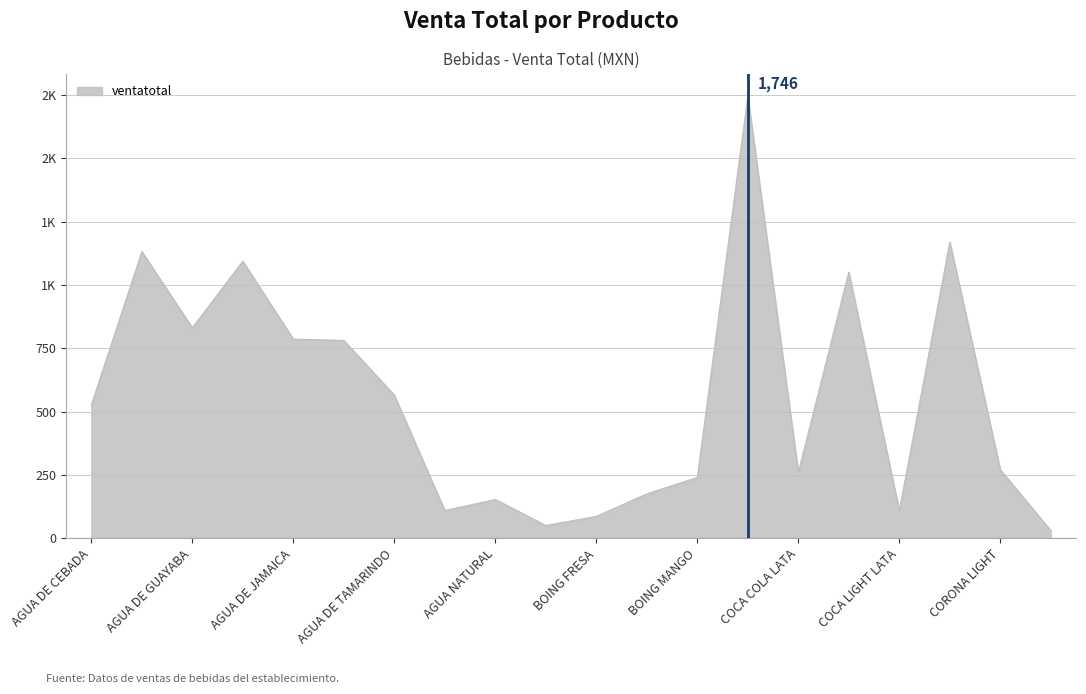

Rank the categories by value from lowest to highest.

CORONA LIGHT LATA, AMERICANO, BOING FRESA, COCA LIGHT LATA, AGUA MINERAL, AGUA NATURAL, BOING GUAYABA, BOING MANGO, COCA COLA LATA, CORONA LIGHT, AGUA DE CEBADA, AGUA DE TAMARINDO, AGUA DE LIMON, AGUA DE JAMAICA, AGUA DE GUAYABA, COCA LIGHT BOTELLA, AGUA DE HORCHATA, AGUA DE COCO, CORONA, COCA COLA BOTELLA